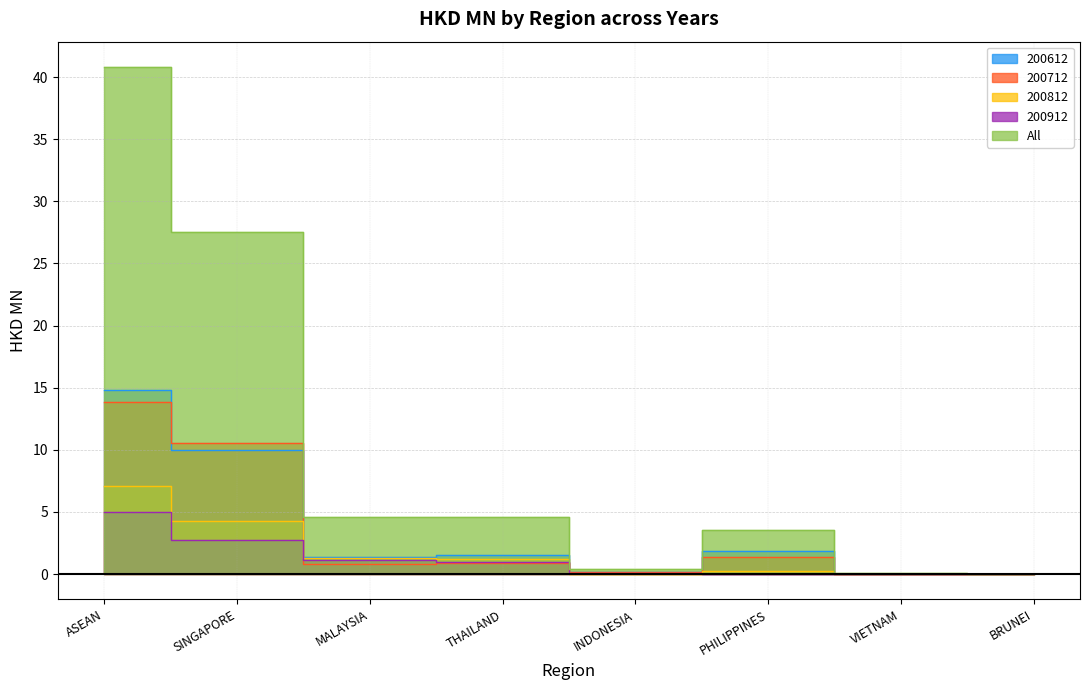

What are all the series names shown in the legend?

200612, 200712, 200812, 200912, All